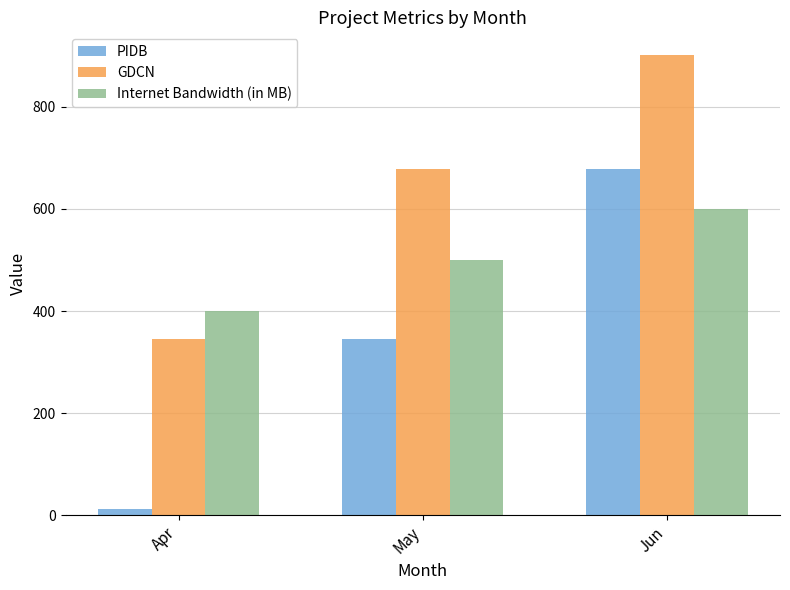

Read the GDCN value at Apr.

345